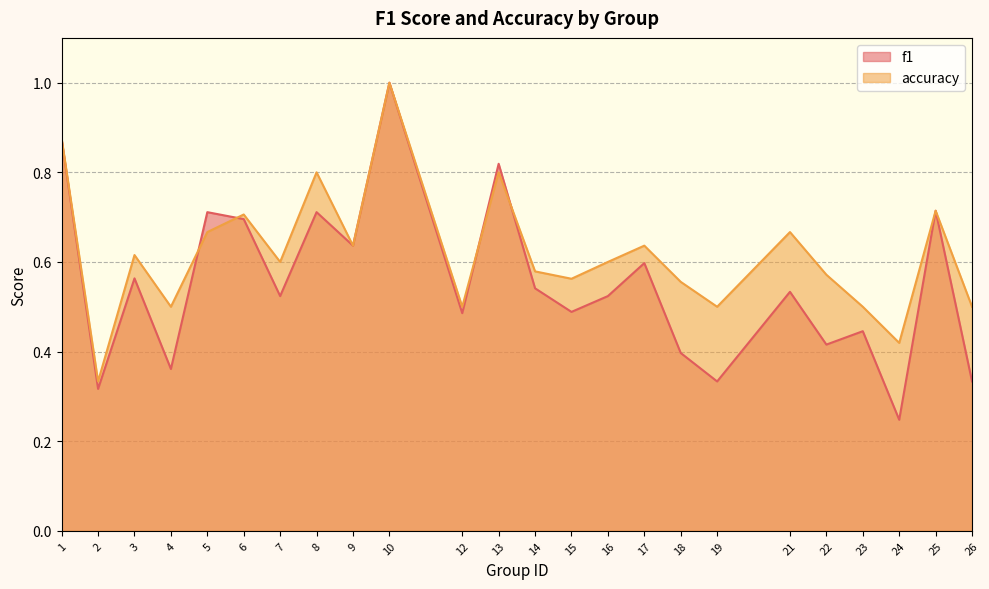

True or false: f1 and accuracy intersect in this chart.

True